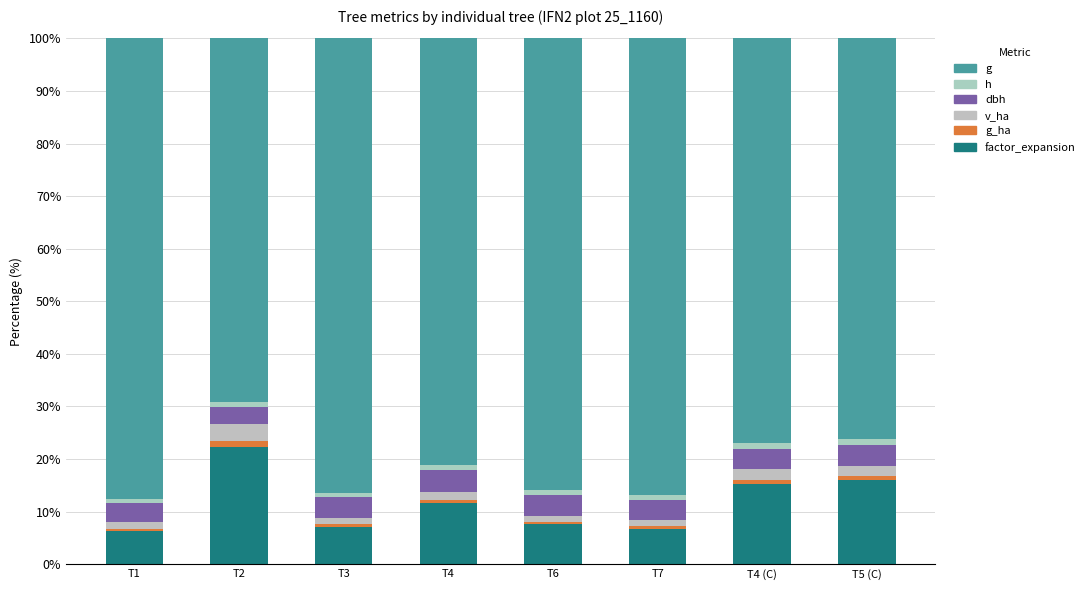

Is it true that g_ha equals 0.4 at T6?

True